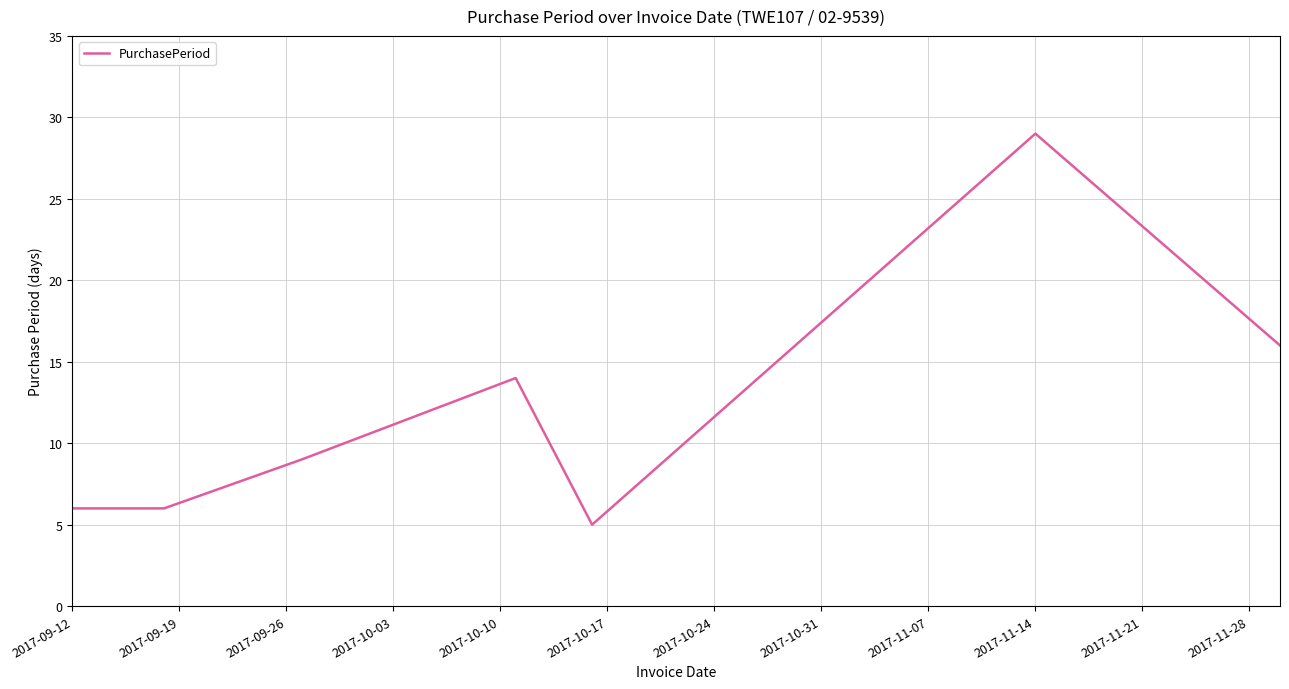

How many interior local peaks (higher than both neighbors) does the data have?

2